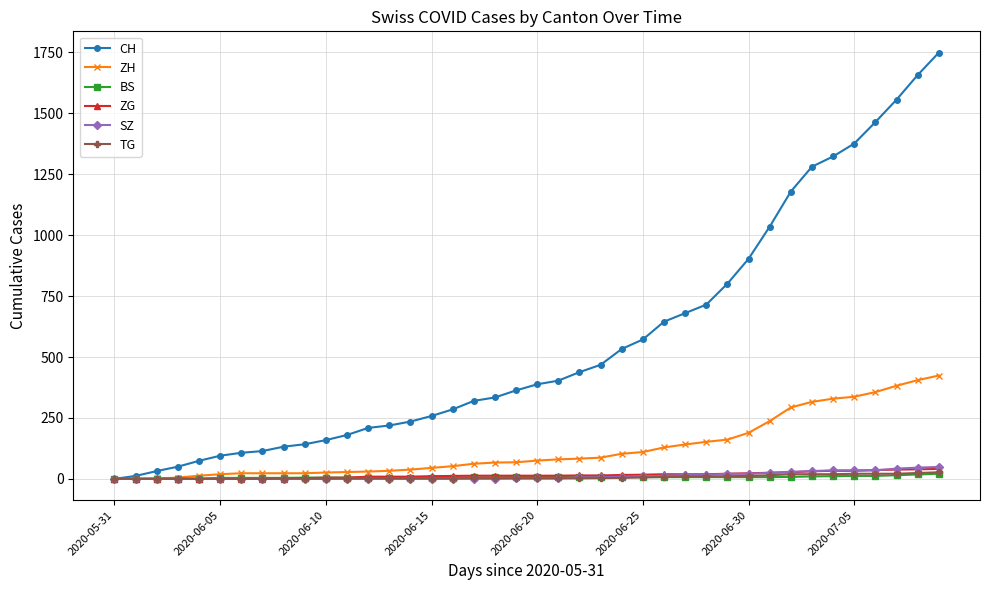

What is the difference between the maximum and minimum values in the BS series?

21